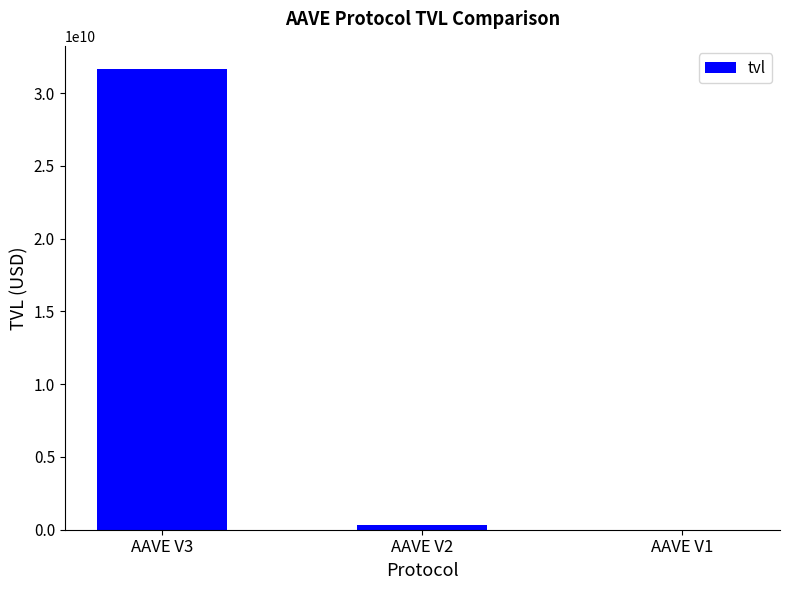

What is the change in value from AAVE V3 to AAVE V1?

-31660003377.9